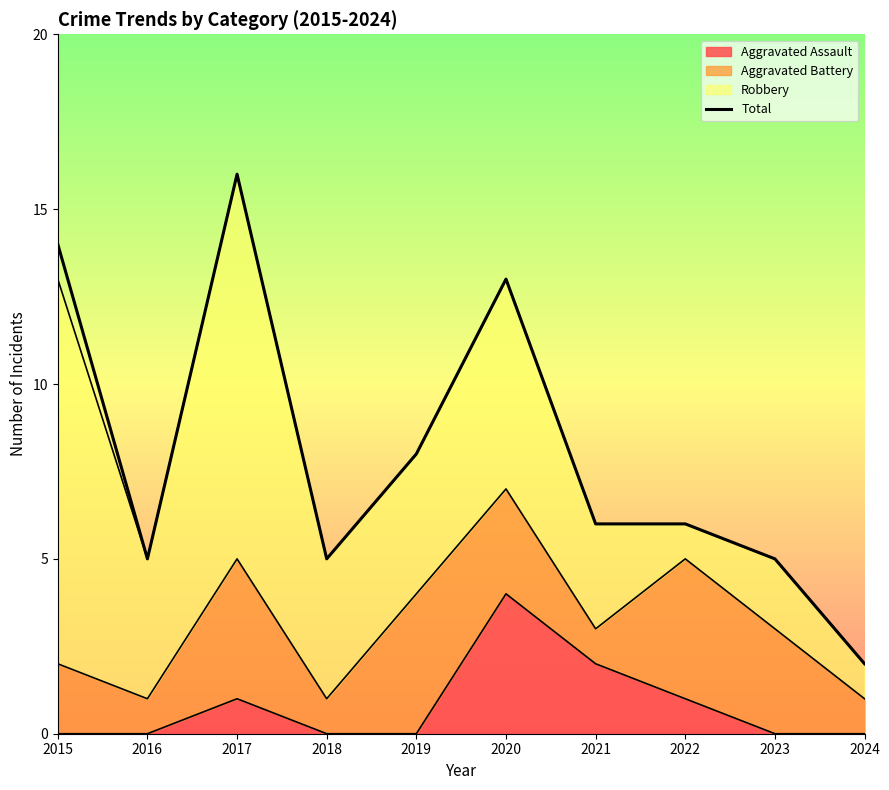

How many values are below 6?

4